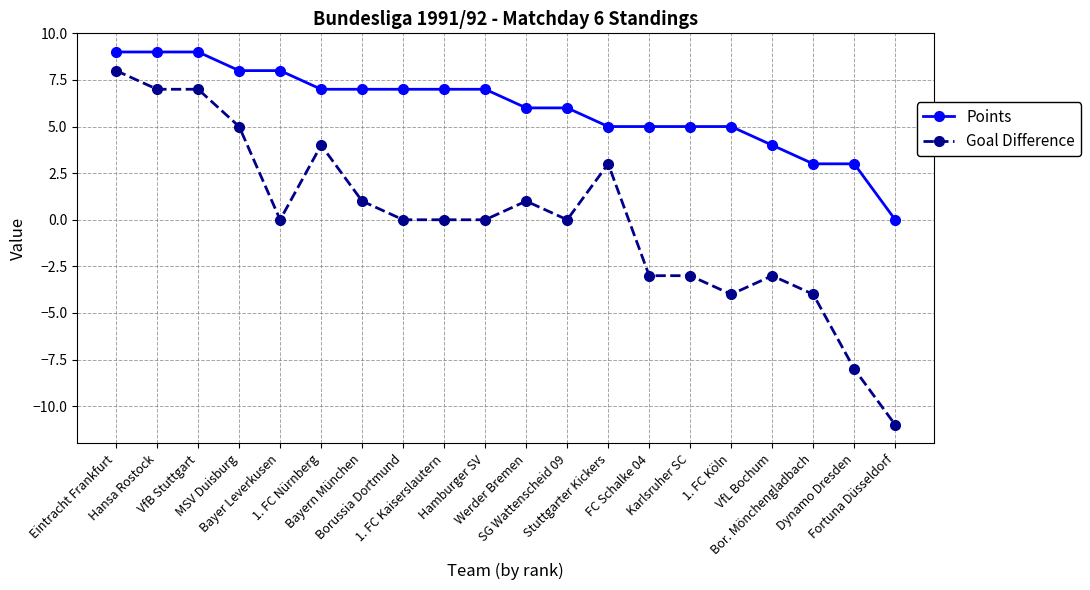

True or false: Goal Difference and Points cross at least once.

False